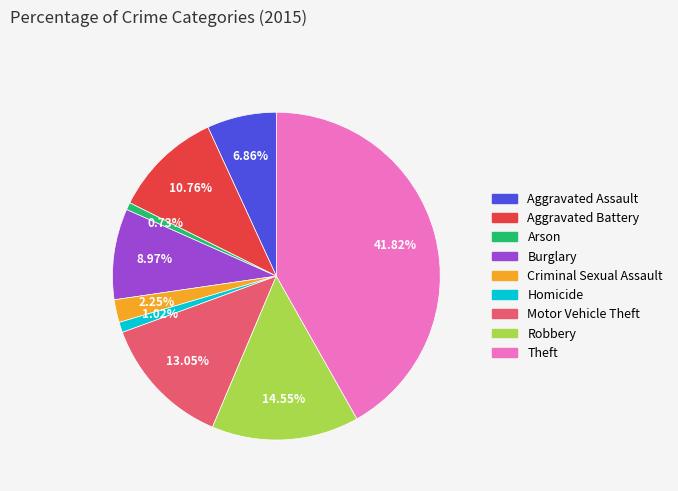

The Theft slice represents 42% of the pie. True or false?

True